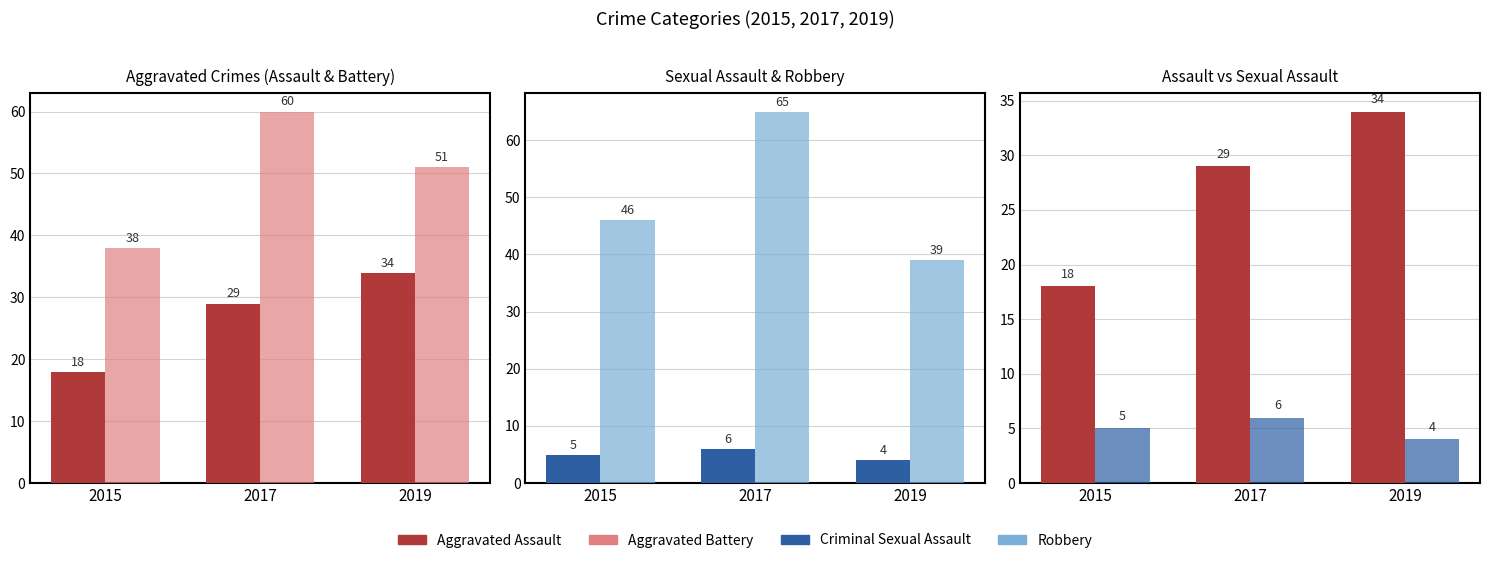

What is the difference between the maximum and second lowest values in the Aggravated Assault series?

5